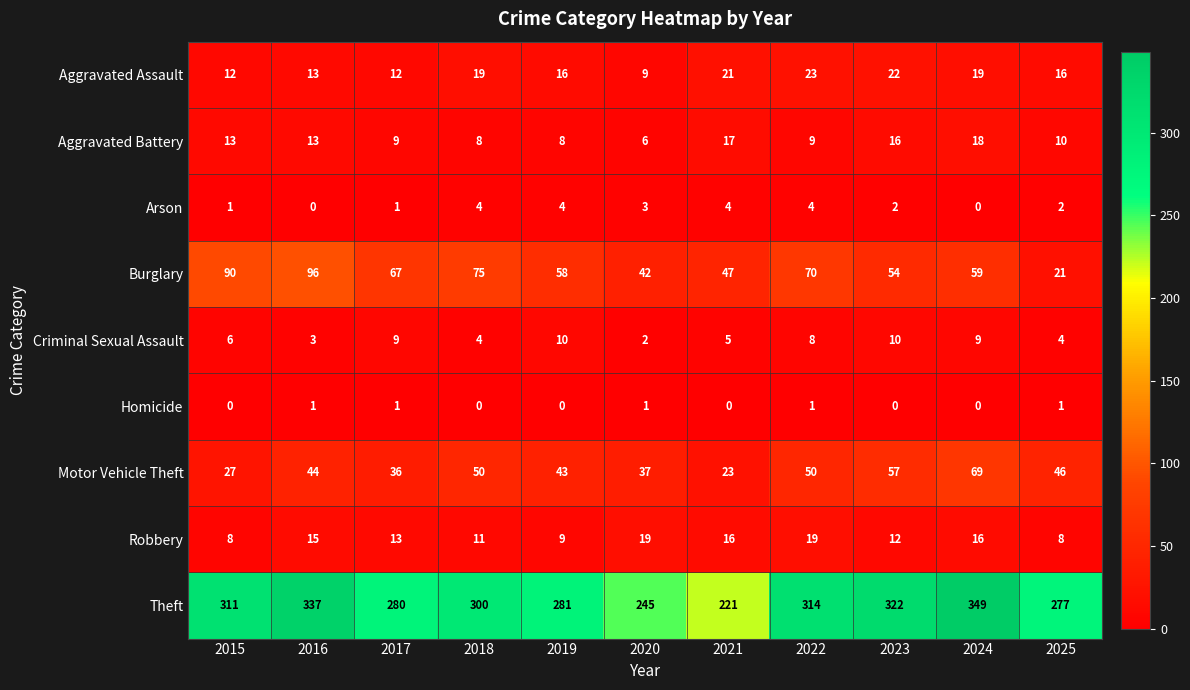

Count the number of data series in this chart.

9